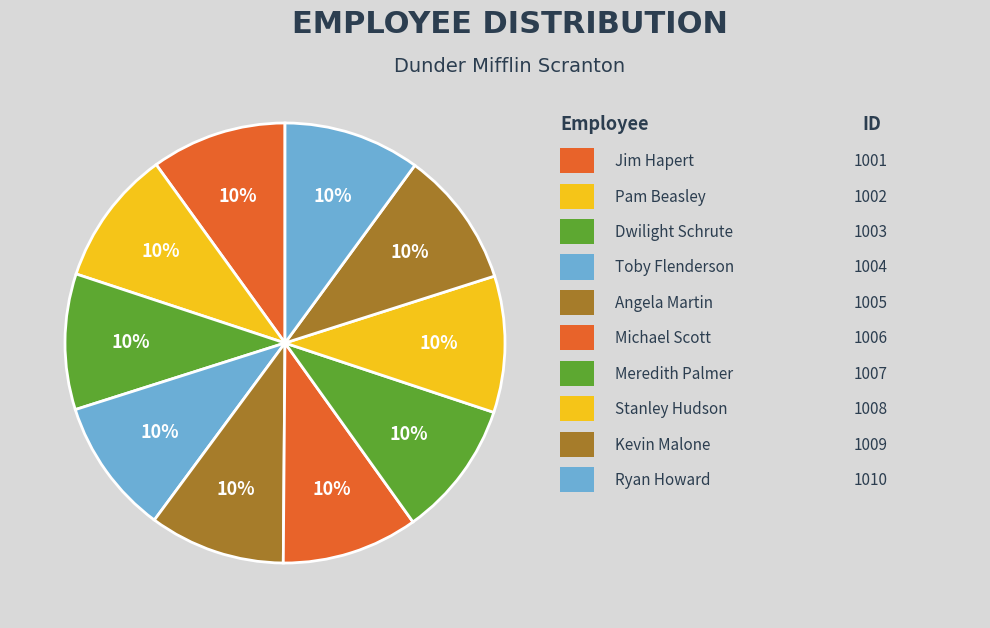

How many slices are in this pie chart?

10